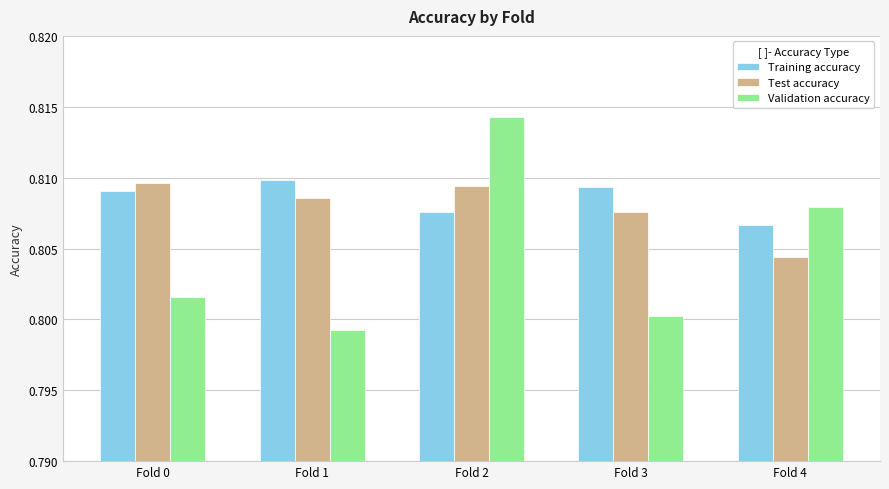

At Fold 2, list the series in order from largest to smallest.

Validation accuracy, Test accuracy, Training accuracy